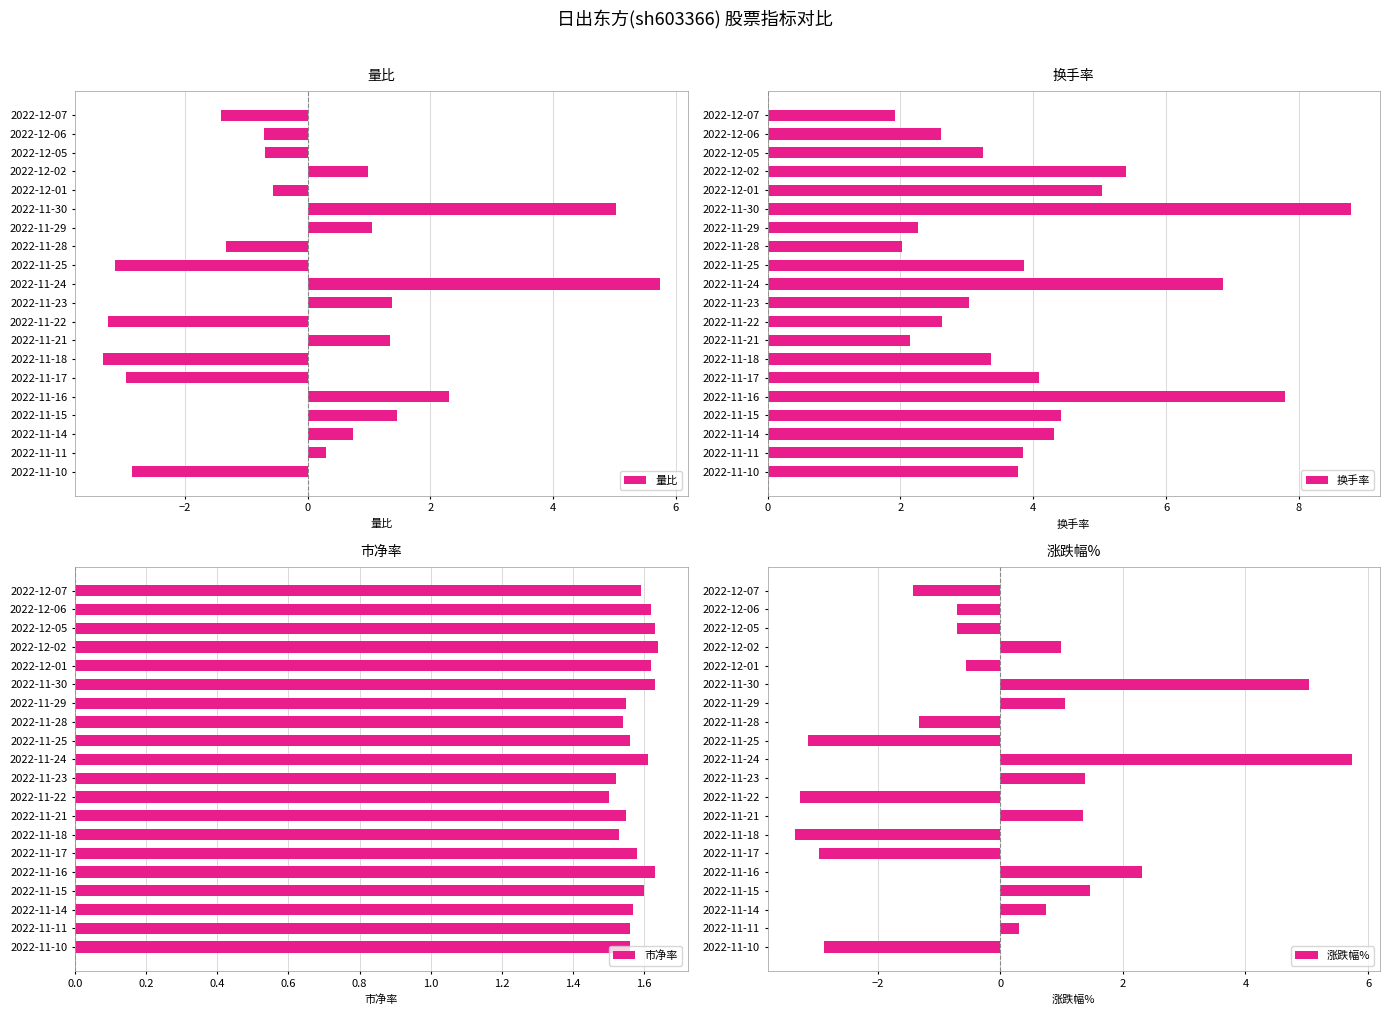

What is the minimum value for 量比?

-3.3